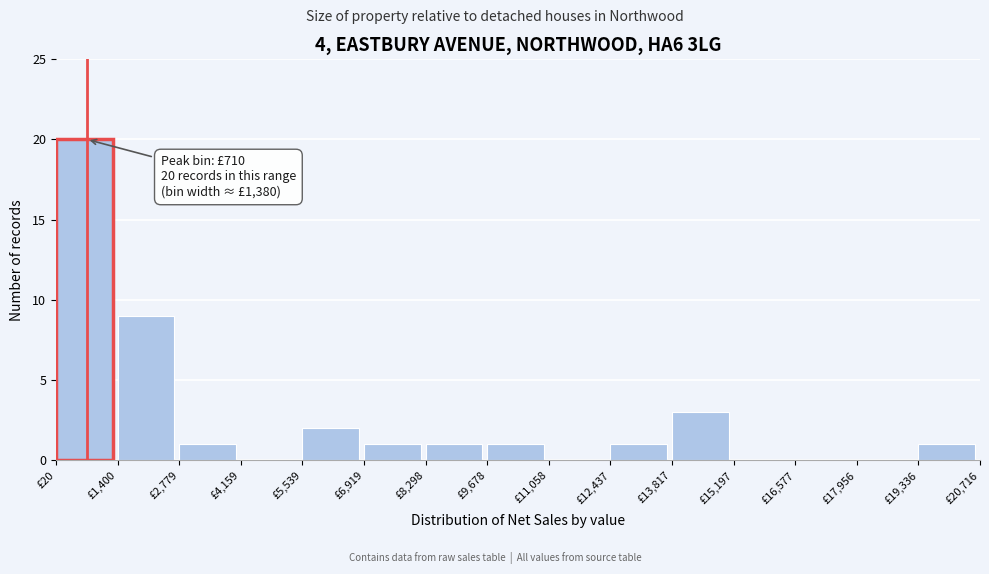

Over which range of the x-axis is the bar tallest?

0 to 1400